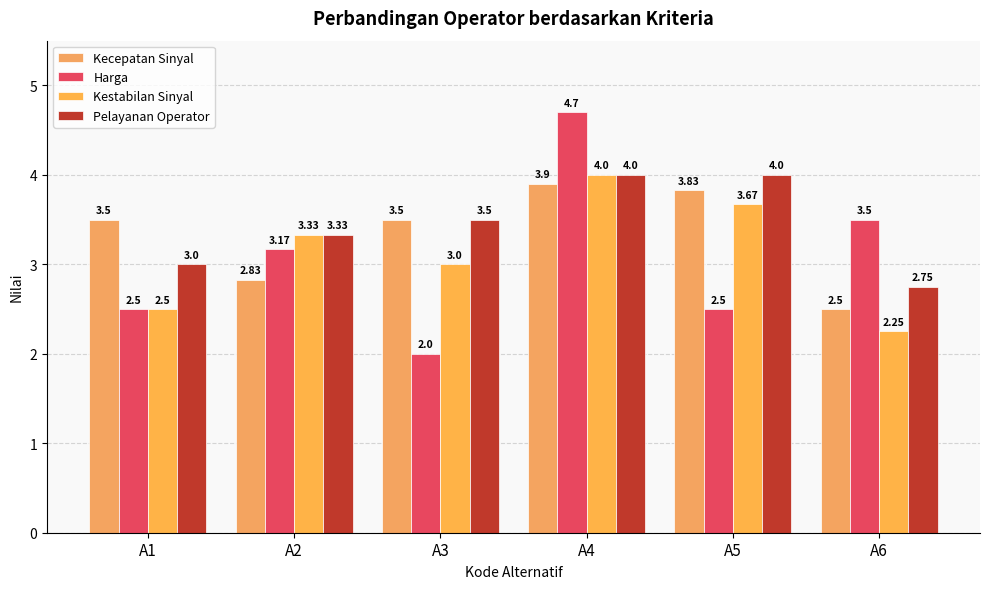

What is the total value across all series at A1?

11.5